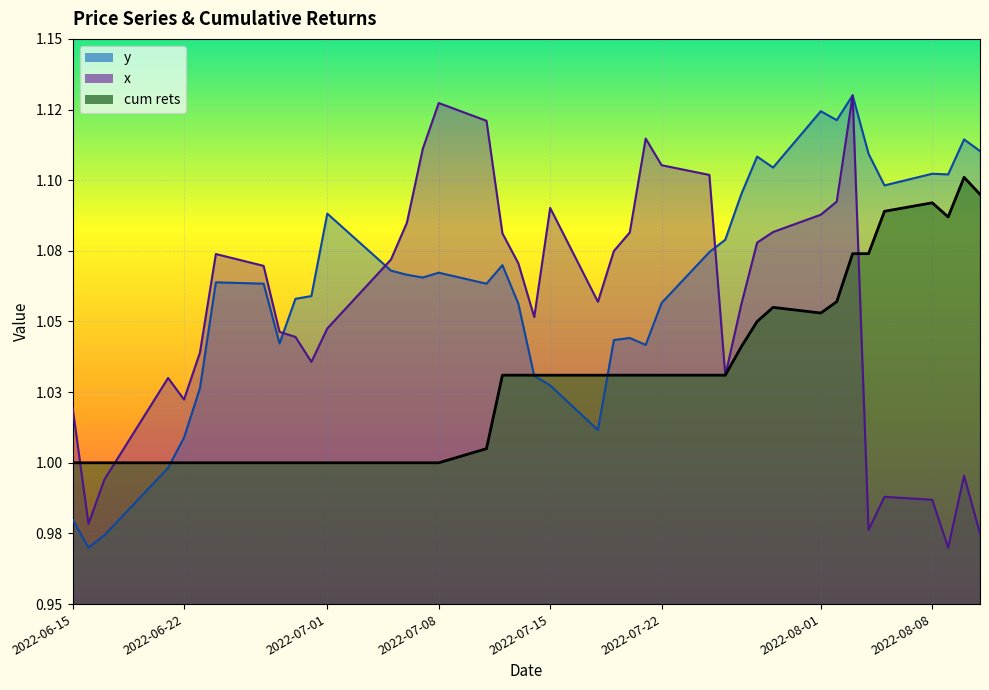

The y series shows 1.4 at 13. True or false?

False